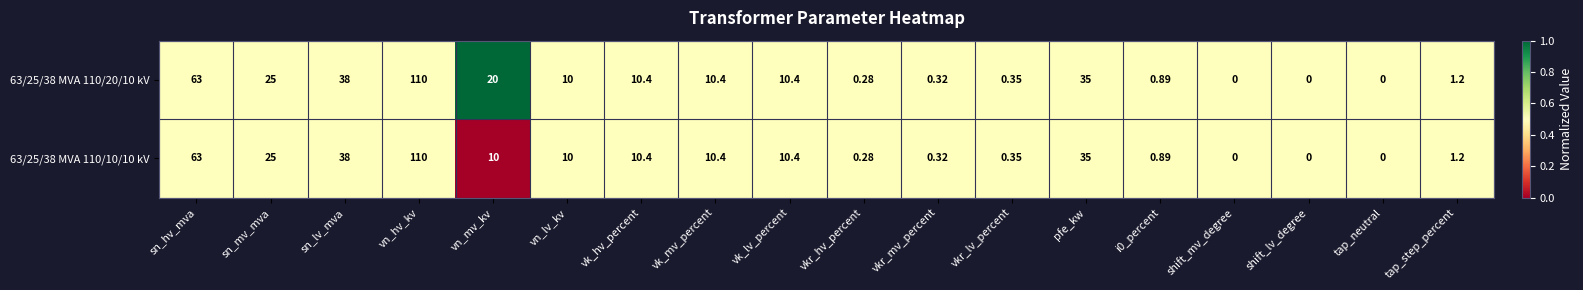

What is the total value across all series at vn_hv_kv?

220.0